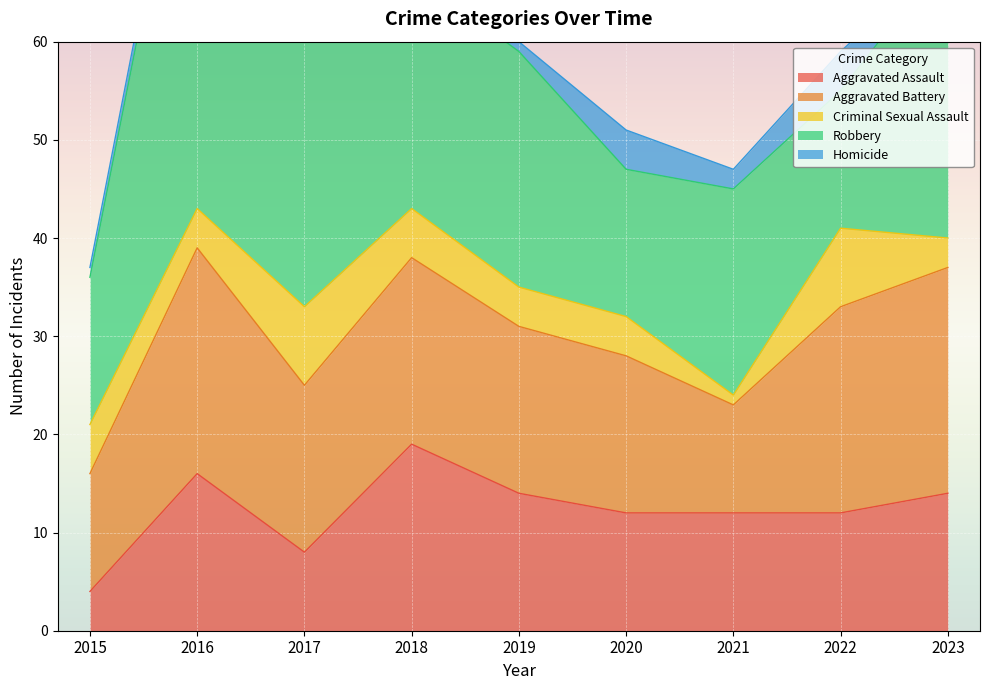

Where is the first local minimum for Robbery?

2020